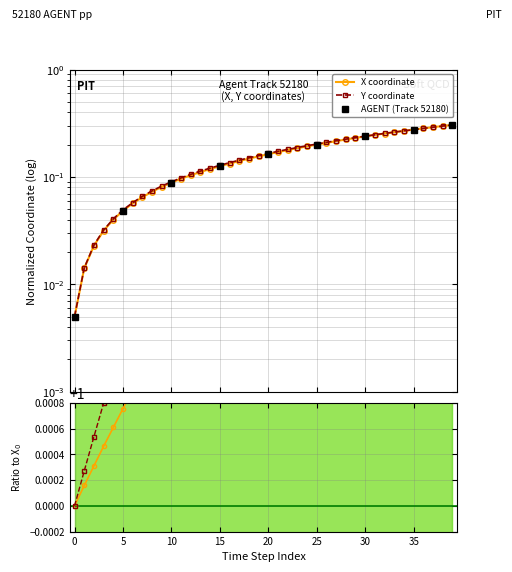

Which series has the largest total across all categories?

Y